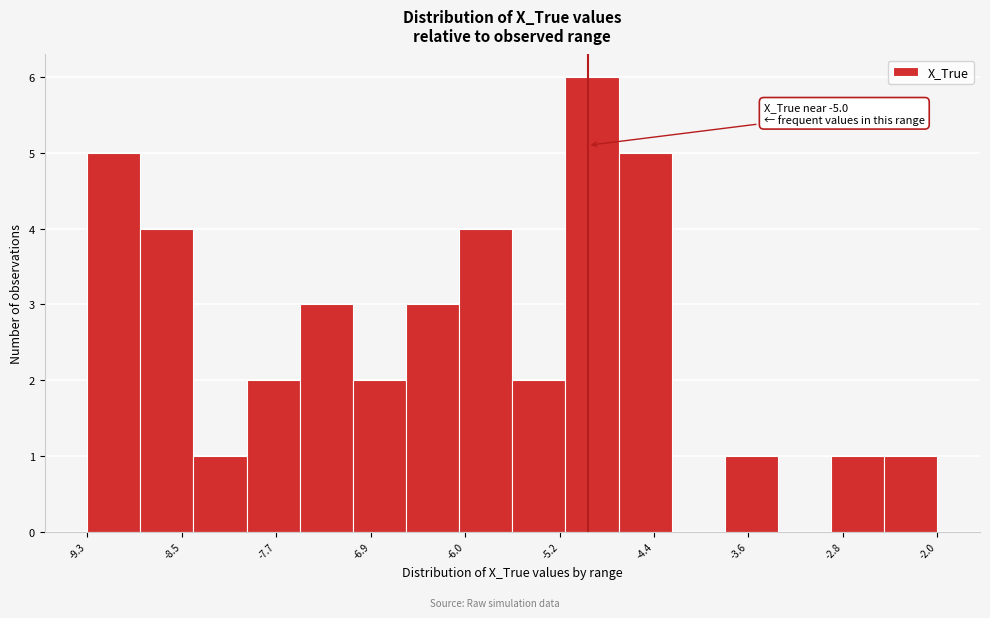

Which range on the x-axis has the tallest bar?

-5.2 to -4.7